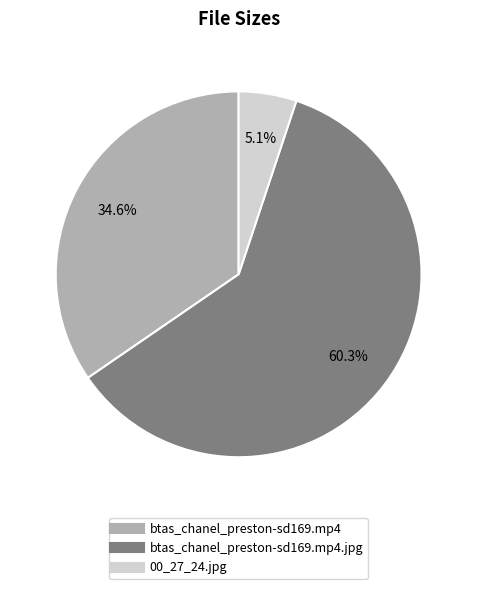

Is there any slice that represents more than half of the pie?

Yes